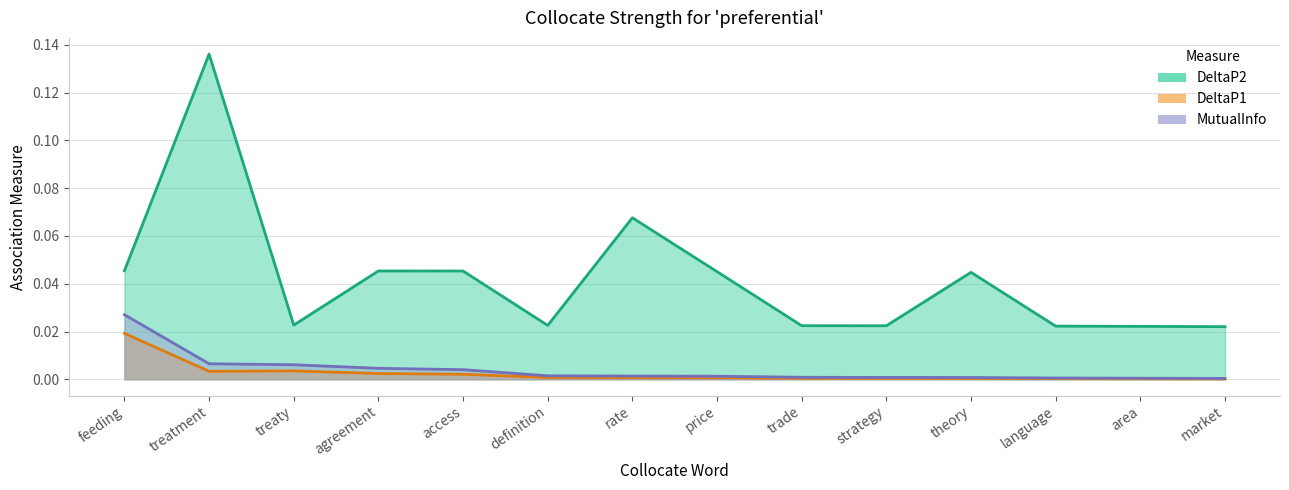

How many lines are shown in the chart?

3